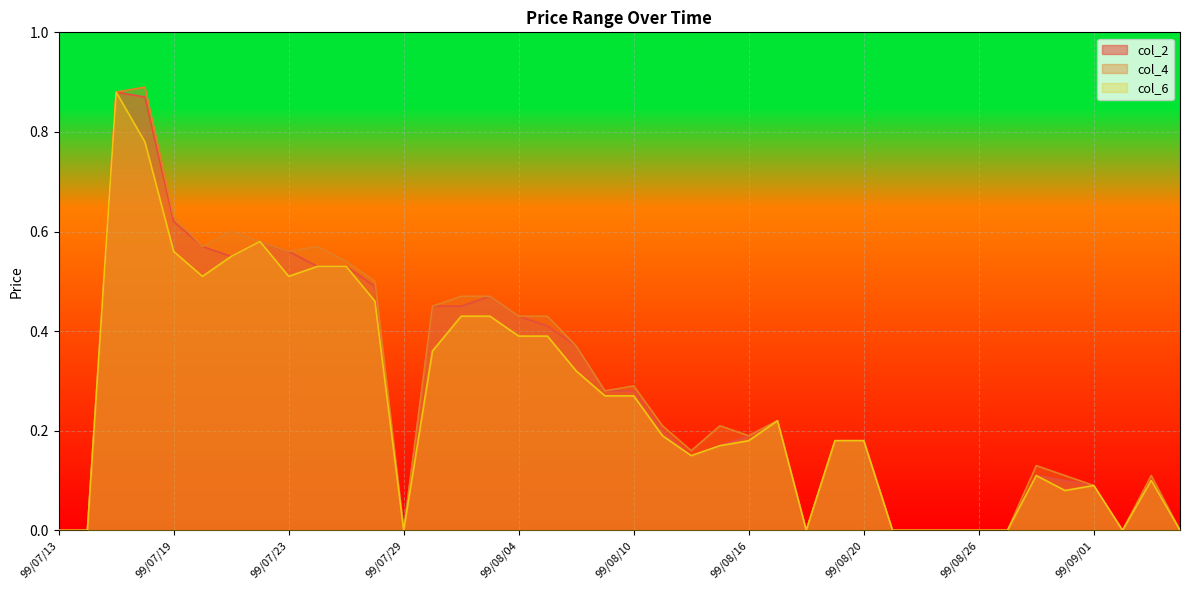

Reading left to right, list all the values displayed in this chart.

col_2: 99/07/13=0.0	99/07/14=0.0	99/07/15=0.9	99/07/16=0.9	99/07/19=0.6	99/07/20=0.6	99/07/21=0.6	99/07/22=0.6	99/07/23=0.6	99/07/26=0.5	99/07/27=0.5	99/07/28=0.5	99/07/29=0.0	99/07/30=0.5	99/08/02=0.5	99/08/03=0.5	99/08/04=0.4	99/08/05=0.4	99/08/06=0.4	99/08/09=0.3	99/08/10=0.3	99/08/11=0.2	99/08/12=0.1	99/08/13=0.2	99/08/16=0.2	99/08/17=0.2	99/08/18=0.0	99/08/19=0.2	99/08/20=0.2	99/08/23=0.0	99/08/24=0.0	99/08/25=0.0	99/08/26=0.0	99/08/27=0.0	99/08/30=0.1	99/08/31=0.1	99/09/01=0.1	99/09/02=0.0	99/09/03=0.1	99/09/06=0.0
col_4: 99/07/13=0.0	99/07/14=0.0	99/07/15=0.9	99/07/16=0.9	99/07/19=0.6	99/07/20=0.6	99/07/21=0.6	99/07/22=0.6	99/07/23=0.6	99/07/26=0.6	99/07/27=0.5	99/07/28=0.5	99/07/29=0.0	99/07/30=0.5	99/08/02=0.5	99/08/03=0.5	99/08/04=0.4	99/08/05=0.4	99/08/06=0.4	99/08/09=0.3	99/08/10=0.3	99/08/11=0.2	99/08/12=0.2	99/08/13=0.2	99/08/16=0.2	99/08/17=0.2	99/08/18=0.0	99/08/19=0.2	99/08/20=0.2	99/08/23=0.0	99/08/24=0.0	99/08/25=0.0	99/08/26=0.0	99/08/27=0.0	99/08/30=0.1	99/08/31=0.1	99/09/01=0.1	99/09/02=0.0	99/09/03=0.1	99/09/06=0.0
col_6: 99/07/13=0.0	99/07/14=0.0	99/07/15=0.9	99/07/16=0.8	99/07/19=0.6	99/07/20=0.5	99/07/21=0.6	99/07/22=0.6	99/07/23=0.5	99/07/26=0.5	99/07/27=0.5	99/07/28=0.5	99/07/29=0.0	99/07/30=0.4	99/08/02=0.4	99/08/03=0.4	99/08/04=0.4	99/08/05=0.4	99/08/06=0.3	99/08/09=0.3	99/08/10=0.3	99/08/11=0.2	99/08/12=0.1	99/08/13=0.2	99/08/16=0.2	99/08/17=0.2	99/08/18=0.0	99/08/19=0.2	99/08/20=0.2	99/08/23=0.0	99/08/24=0.0	99/08/25=0.0	99/08/26=0.0	99/08/27=0.0	99/08/30=0.1	99/08/31=0.1	99/09/01=0.1	99/09/02=0.0	99/09/03=0.1	99/09/06=0.0